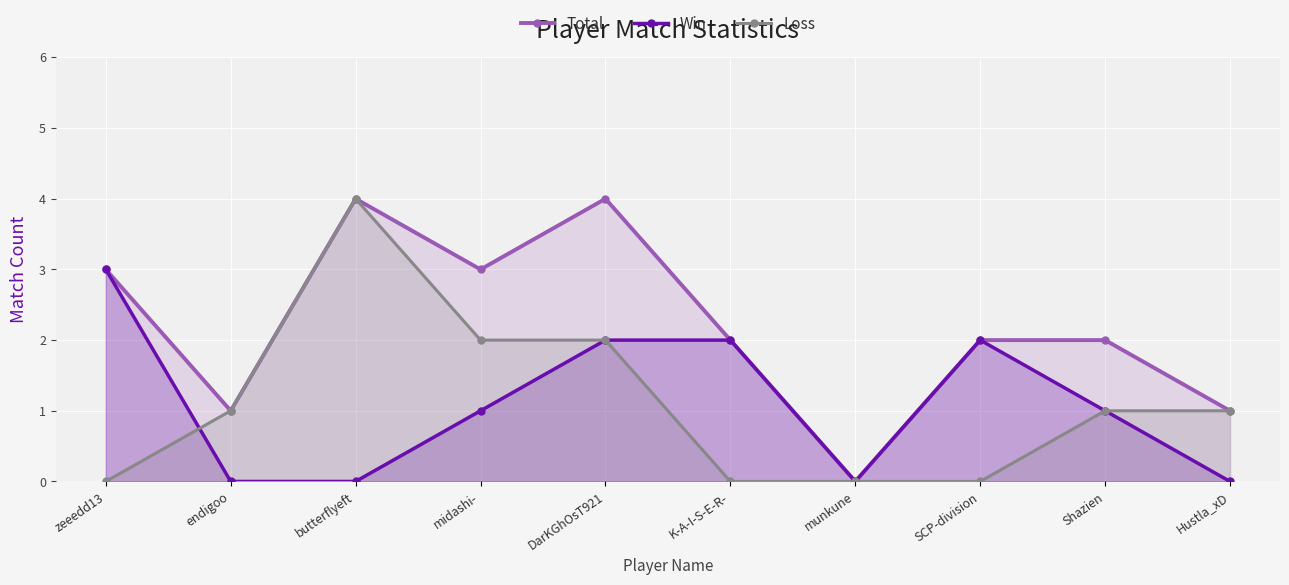

How many interior local peaks does the Total series have?

2